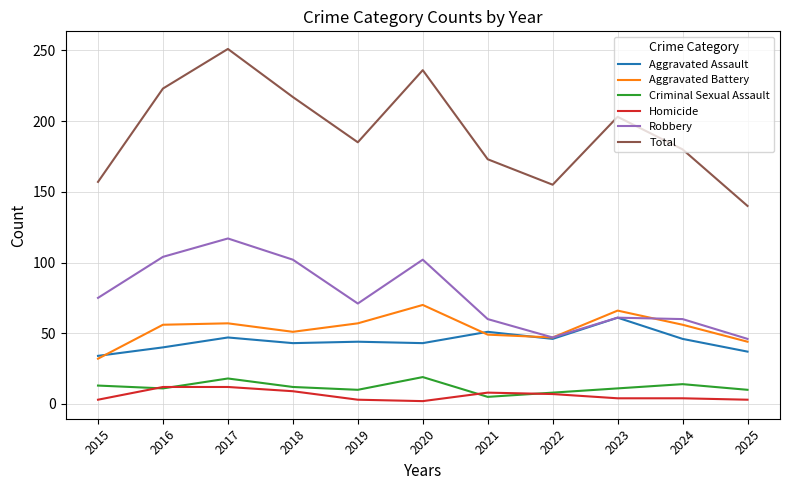

Which category has the lowest value in the Aggravated Battery series?

2015